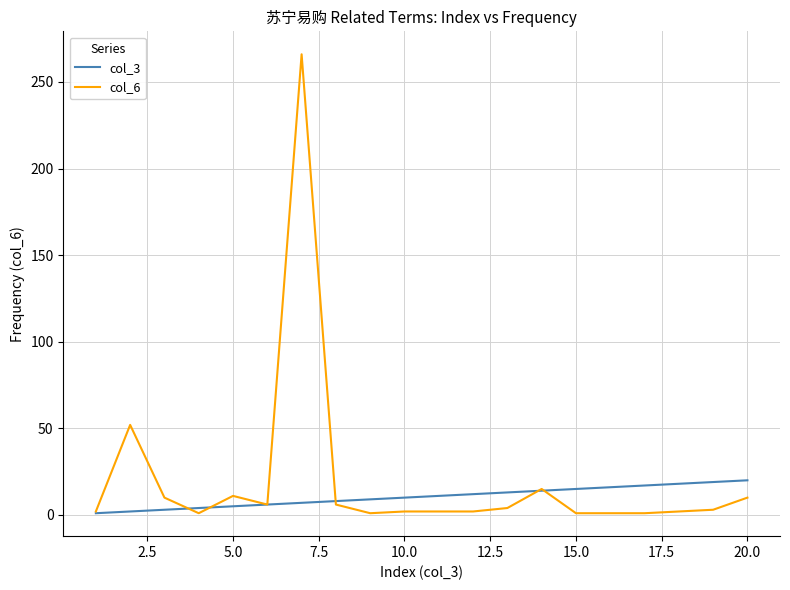

What is the maximum value shown in the chart?

266